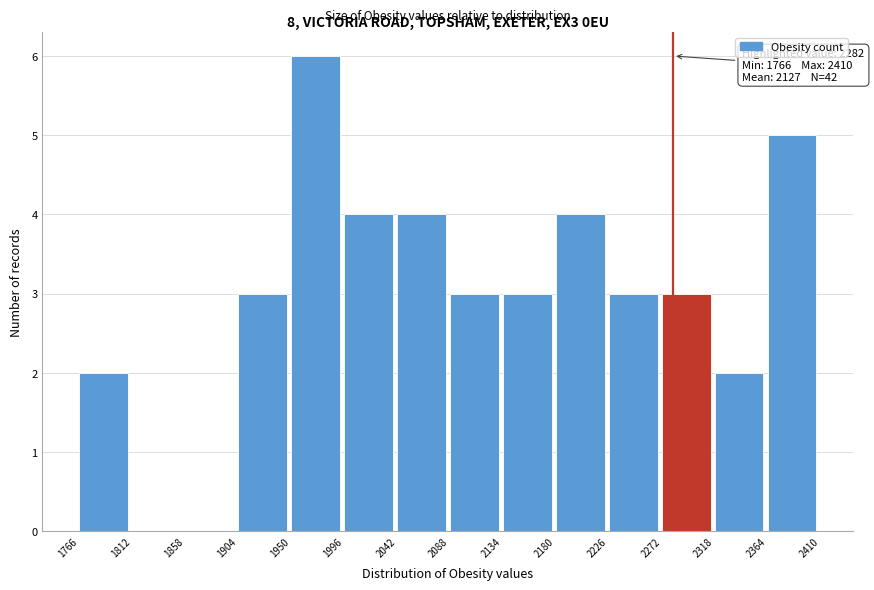

Over which range of the x-axis is the bar tallest?

1950 to 1996